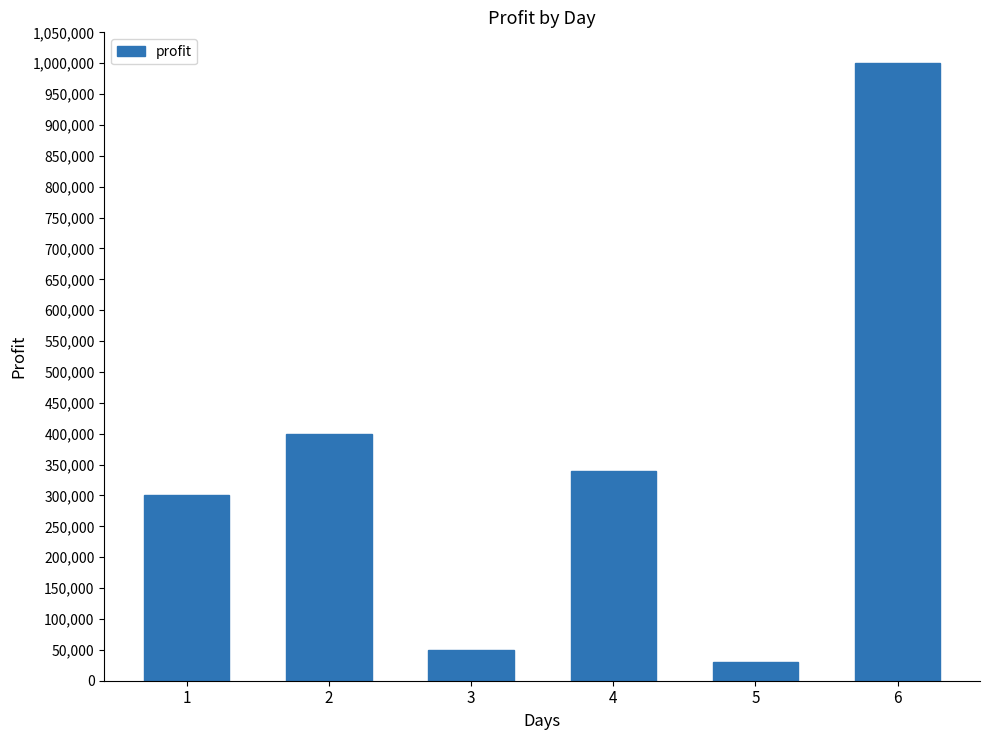

How many data points does each series have?

6